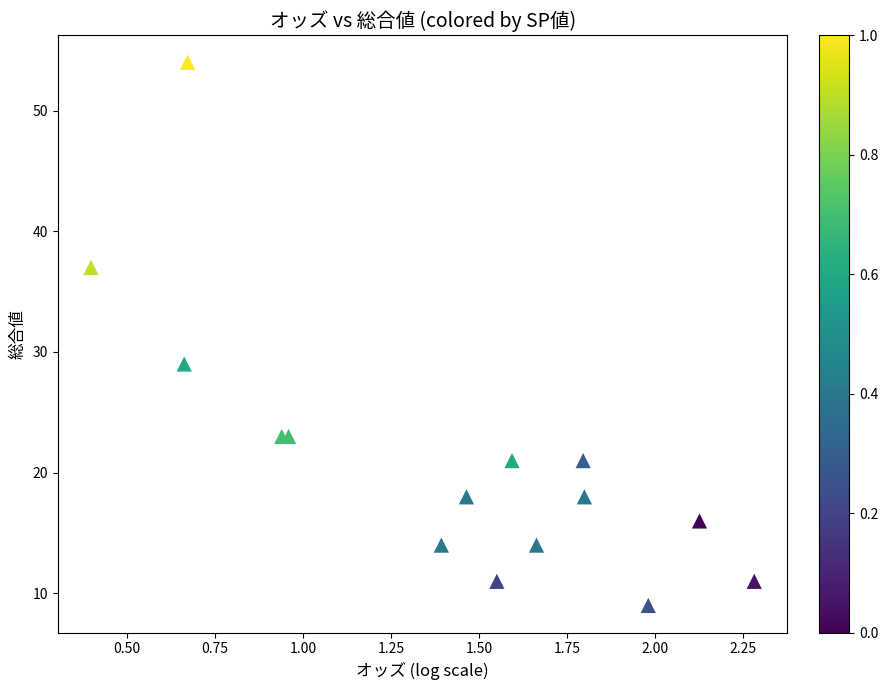

What Y value in the scatter plot is closest to 31?

29